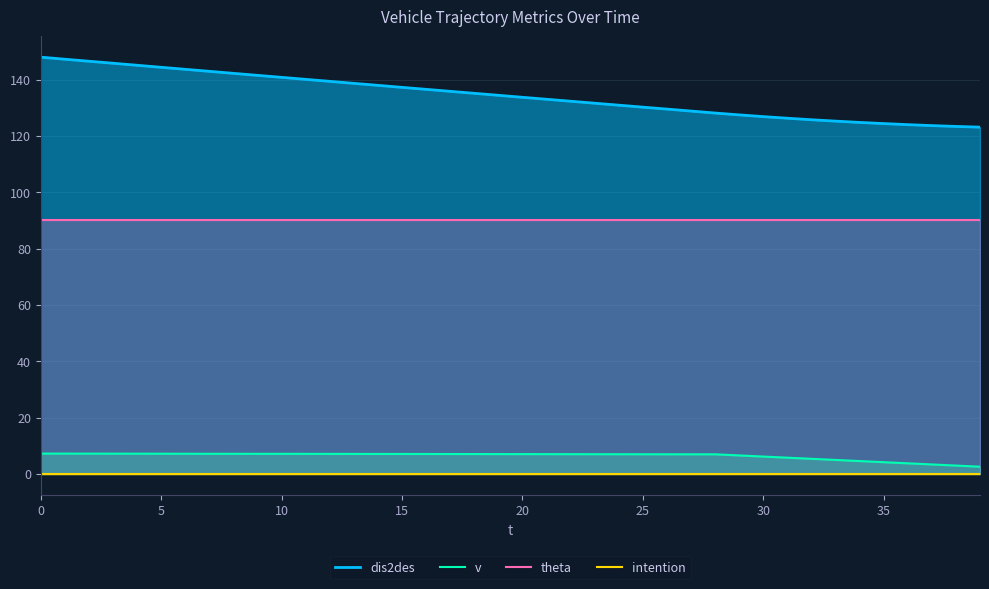

Reading left to right, transcribe all the data shown in this chart.

dis2des: 148.0	147.2	146.5	145.8	145.1	144.4	143.6	142.9	142.2	141.5	140.8	140.1	139.4	138.7	137.9	137.2	136.5	135.8	135.1	134.4	133.7	133.0	132.3	131.6	130.9	130.2	129.5	128.8	128.1	127.5	126.8	126.3	125.7	125.2	124.8	124.4	124.0	123.7	123.4	123.1
v: 7.2	7.2	7.2	7.2	7.2	7.2	7.2	7.2	7.1	7.1	7.1	7.1	7.1	7.1	7.1	7.1	7.1	7.1	7.0	7.0	7.0	7.0	7.0	7.0	7.0	7.0	7.0	7.0	7.0	6.6	6.2	5.8	5.4	5.0	4.6	4.2	3.8	3.4	3.0	2.6
theta: 90.0	90.0	90.0	90.0	90.0	90.0	90.0	90.0	90.0	90.0	90.0	90.0	90.0	90.0	90.0	90.0	90.0	90.0	90.0	90.0	90.0	90.0	90.0	90.0	90.0	90.0	90.0	90.0	90.0	90.0	90.0	90.0	90.0	90.0	90.0	90.0	90.0	90.0	90.0	90.0
intention: 0.0	0.0	0.0	0.0	0.0	0.0	0.0	0.0	0.0	0.0	0.0	0.0	0.0	0.0	0.0	0.0	0.0	0.0	0.0	0.0	0.0	0.0	0.0	0.0	0.0	0.0	0.0	0.0	0.0	0.0	0.0	0.0	0.0	0.0	0.0	0.0	0.0	0.0	0.0	0.0